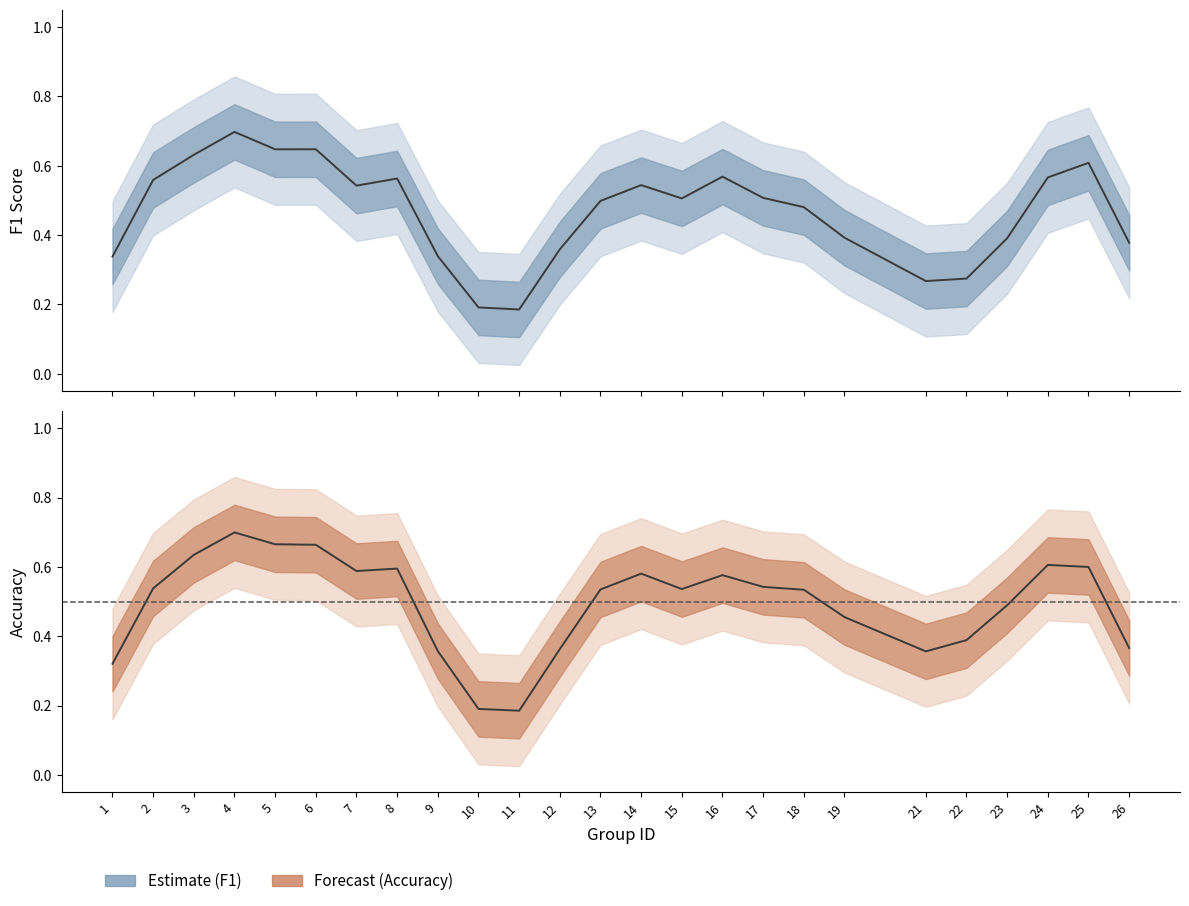

At which label is f1 closest to 0?

10